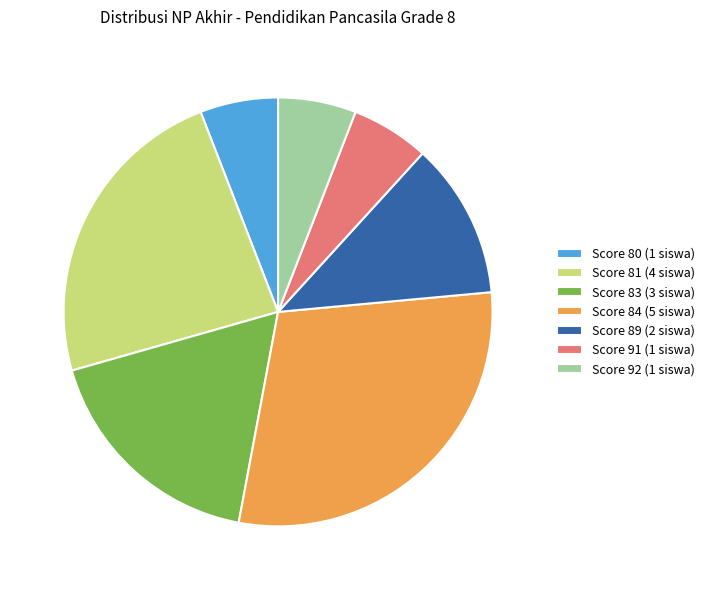

Which category has the biggest portion of the pie?

Score 84 (5 siswa)